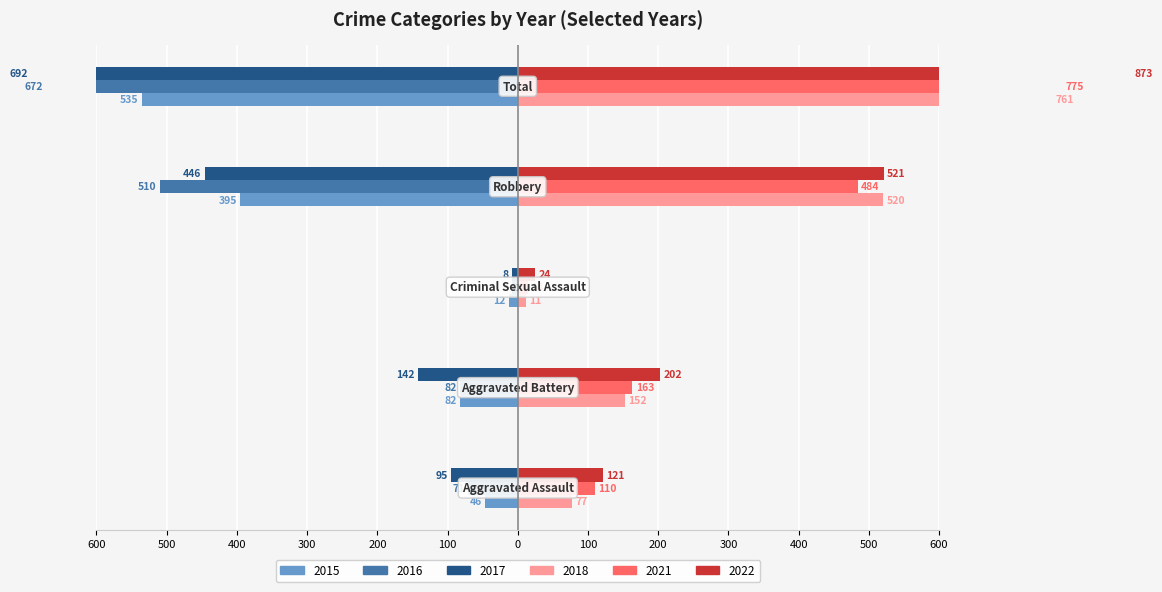

Reading right to left, transcribe all the data shown in this chart.

2015: -535	-395	-12	-82	-46
2016: -672	-510	-8	-82	-71
2017: -692	-446	-8	-142	-95
2018: 761	520	11	152	77
2021: 775	484	14	163	110
2022: 873	521	24	202	121